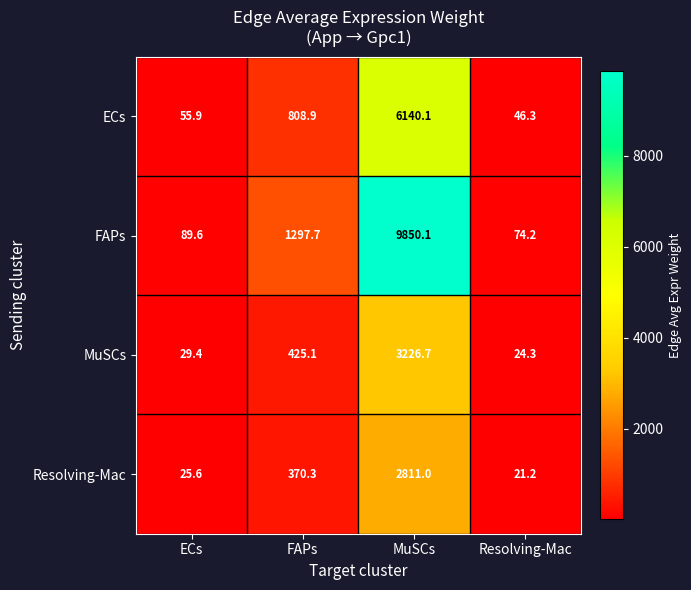

What is the difference between the ECs values at MuSCs and Resolving-Mac?

6093.8